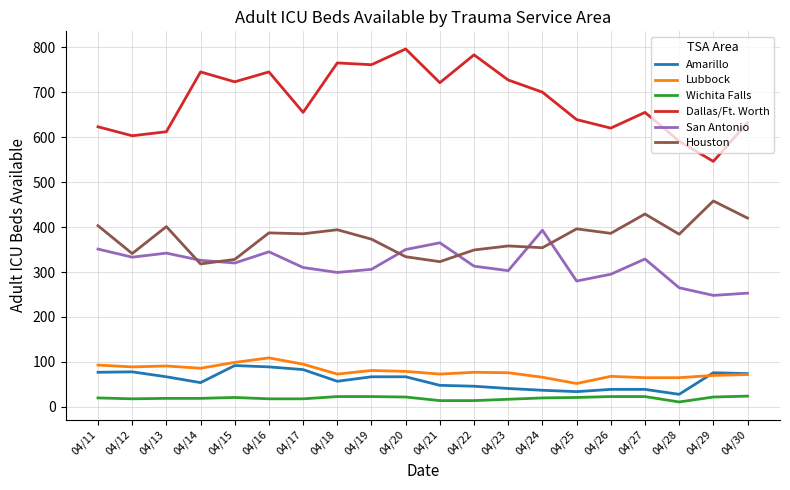

After their last crossing, which series has the higher values: Lubbock or Amarillo?

Amarillo